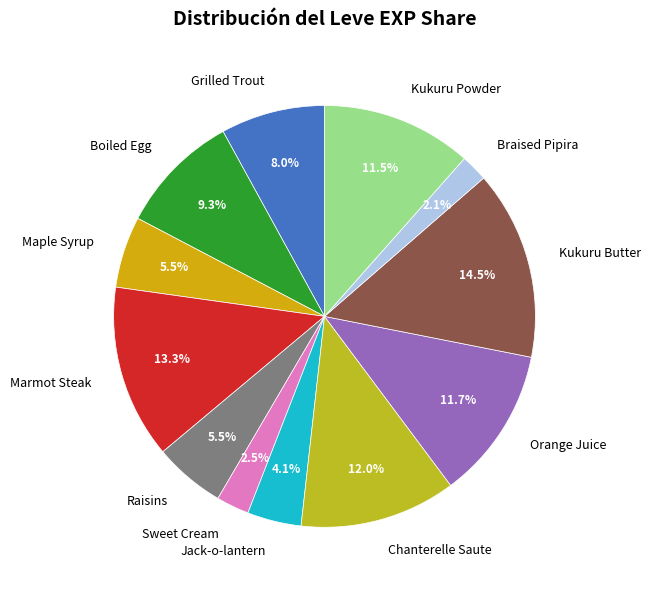

Approximately how many times larger is the value at Boiled Egg compared to Chanterelle Saute?

0.8